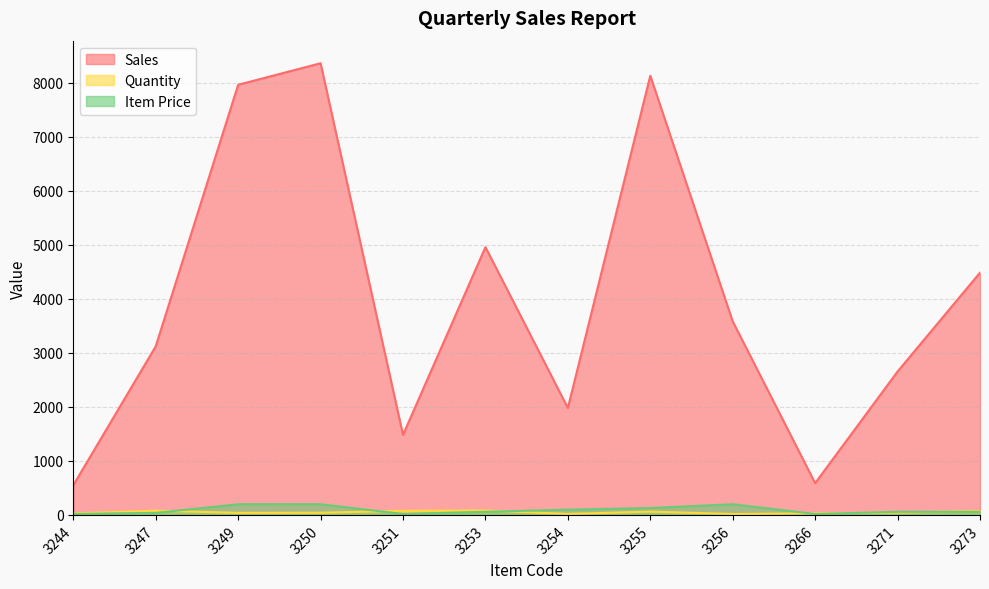

Where is the first local minimum for Sales?

3251